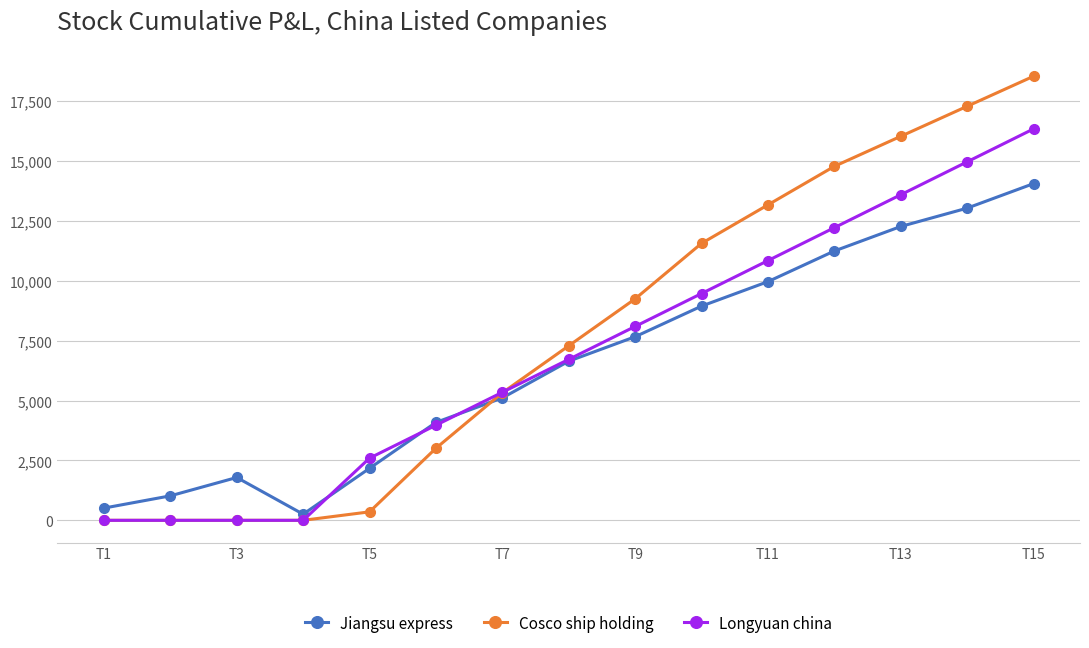

Rank the series by their maximum value, from highest to lowest.

Cosco ship holding, Longyuan china, Jiangsu express